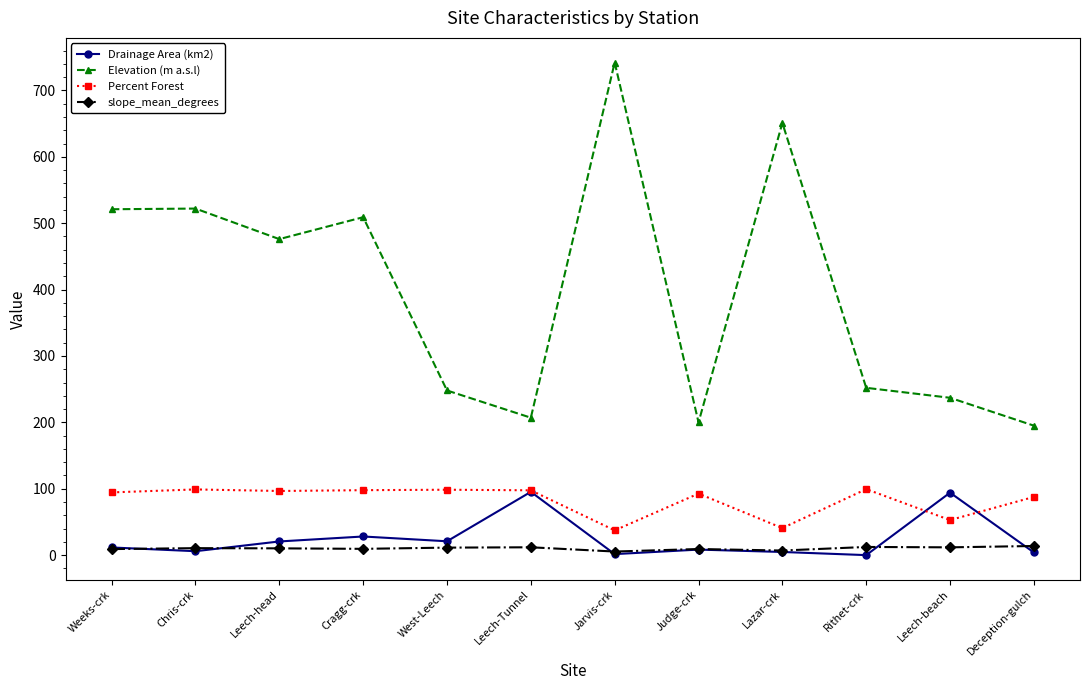

At which category is the sum across all series the highest?

Jarvis-crk